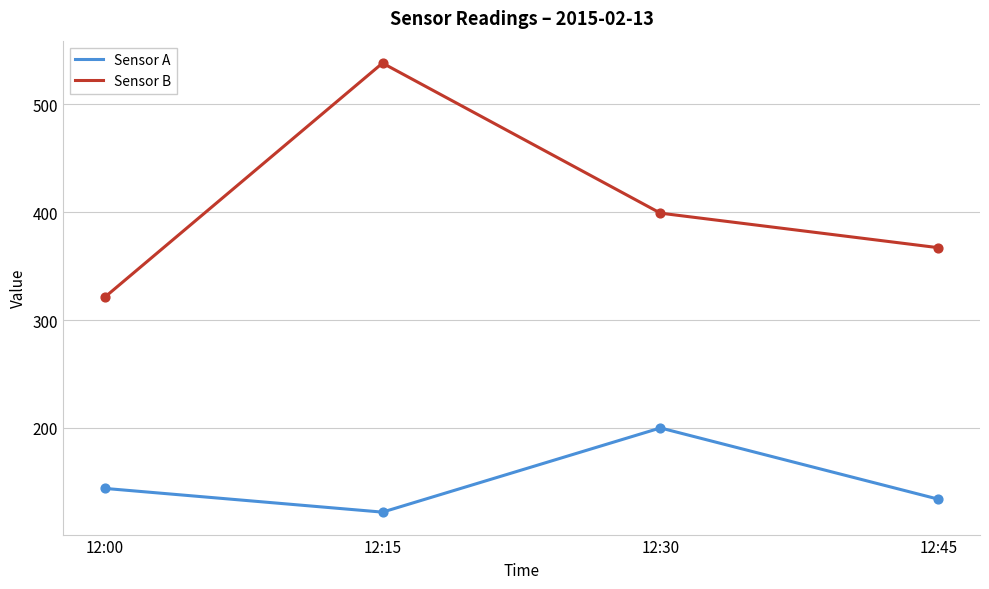

At how many categories does at least one series exceed 417?

1